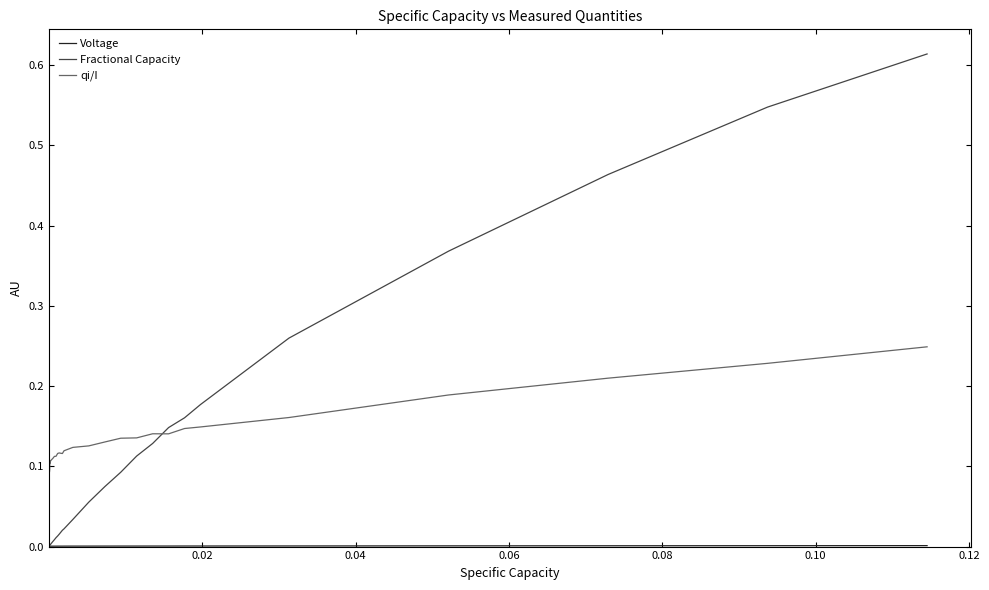

How many intersections are there between Fractional Capacity and qi/I?

1